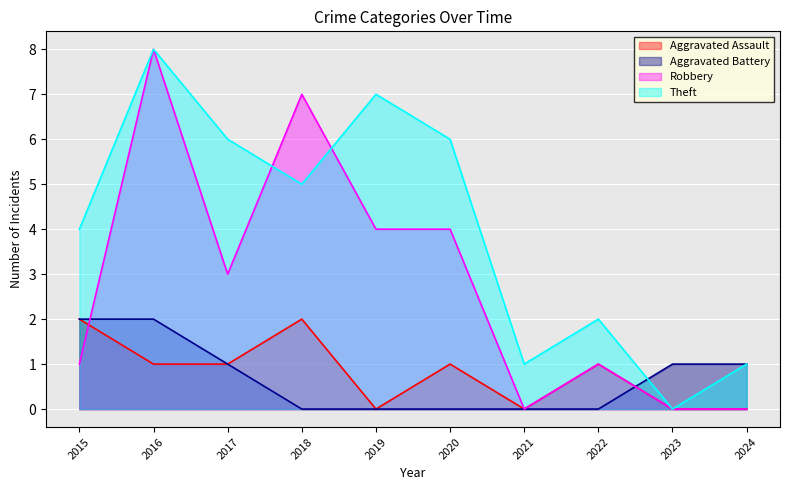

At how many categories does at least one series exceed 4?

5